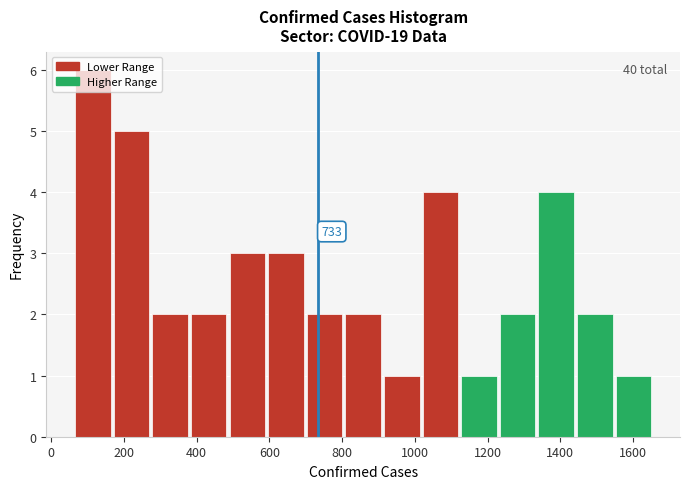

Which range on the x-axis has the tallest bar?

60 to 160